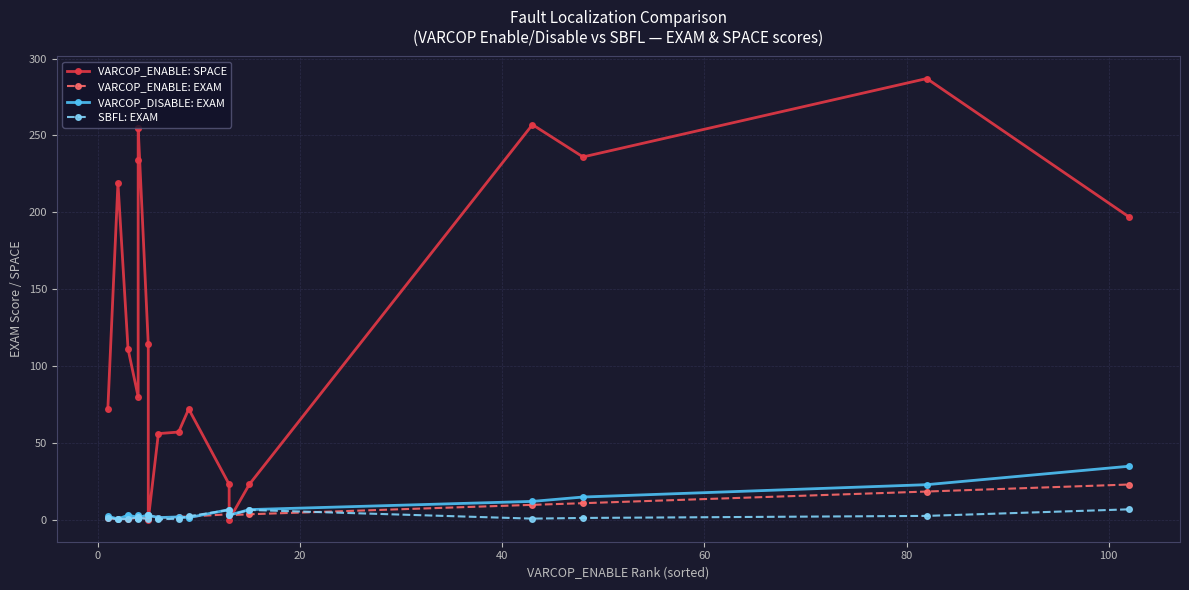

Is this an area chart (filled region under the line)?

No